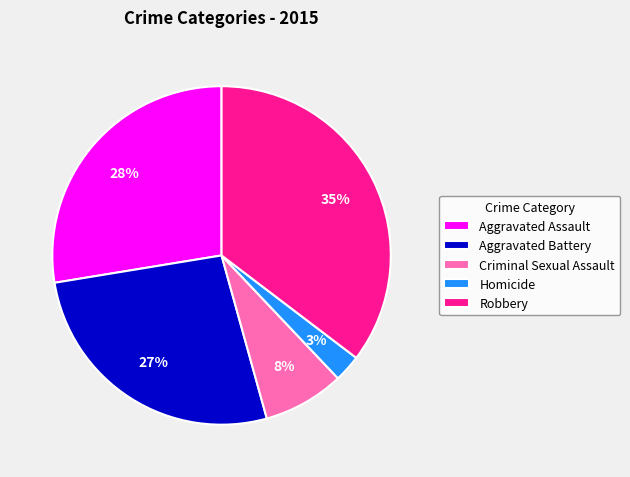

Rank the categories by value from highest to lowest.

Robbery, Aggravated Assault, Aggravated Battery, Criminal Sexual Assault, Homicide